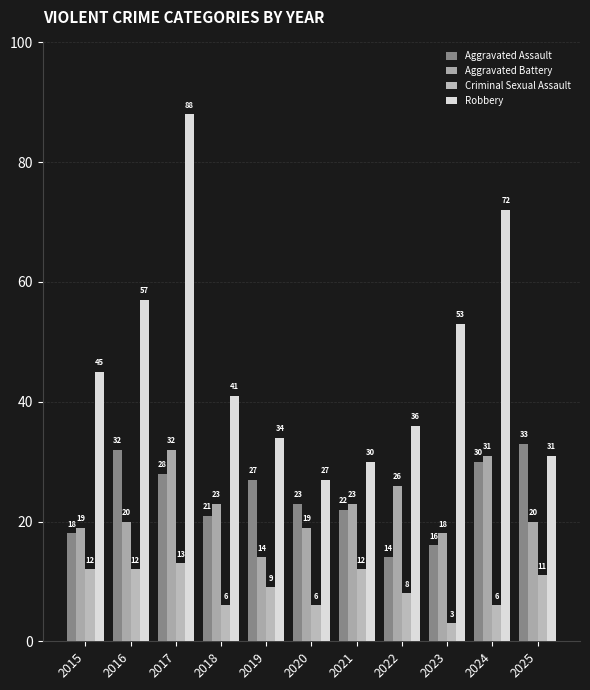

At which category does the chart reach its minimum across all series?

2023